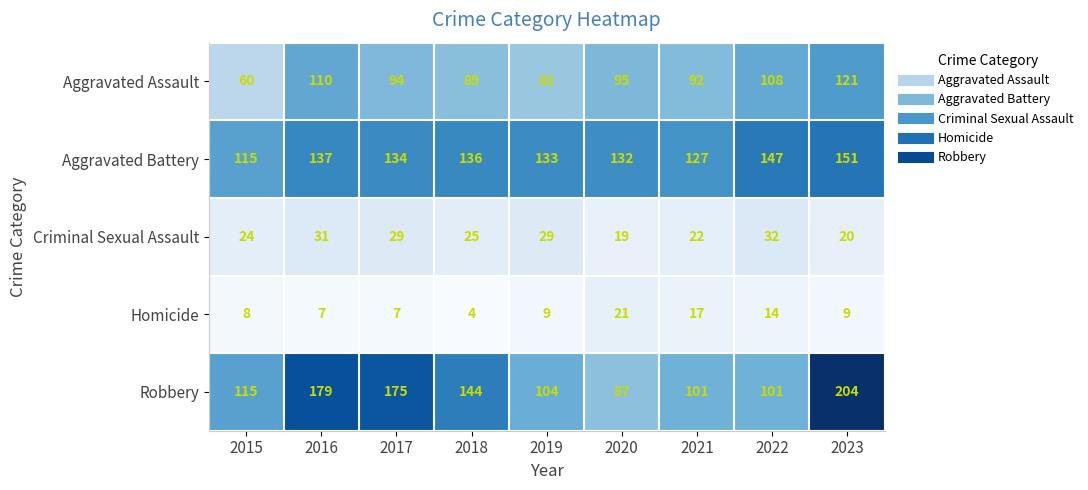

Rank the series at 2019 from lowest to highest value.

Homicide, Criminal Sexual Assault, Aggravated Assault, Robbery, Aggravated Battery